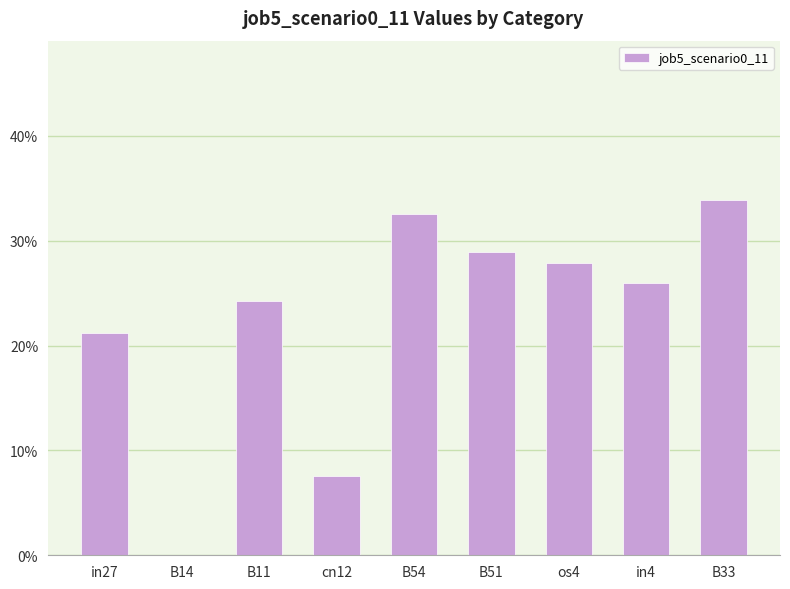

What is the approximate value at B11?

0.2